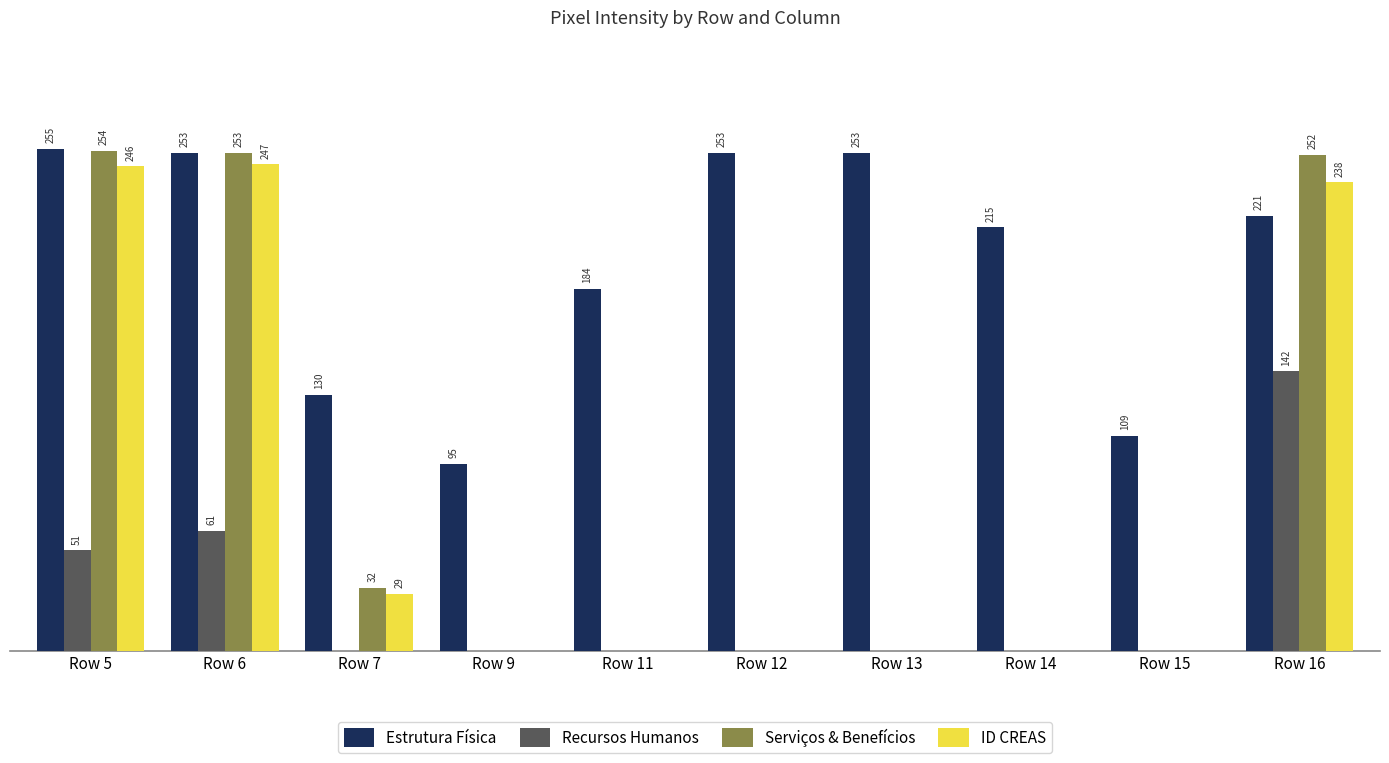

At which label does Estrutura Física first exceed 221?

Row 5